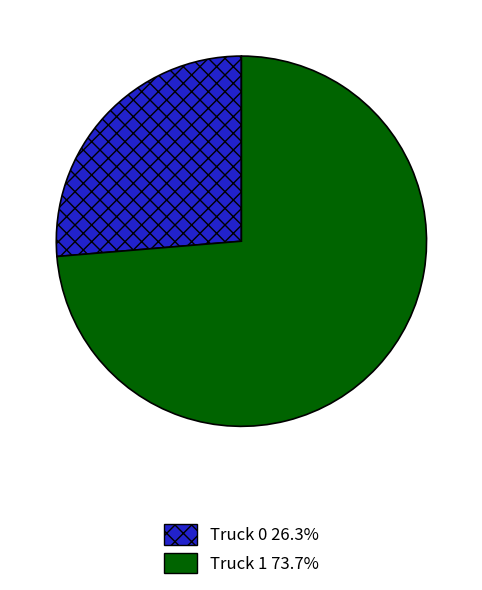

How many segments does this pie chart have?

2